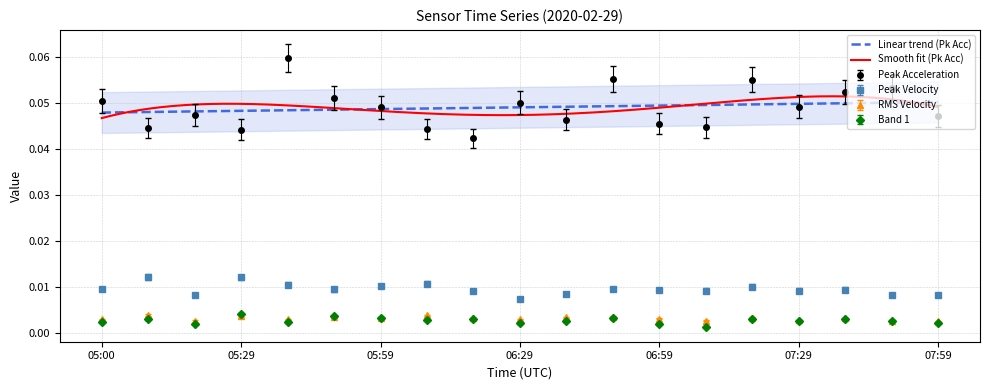

Reading left to right, extract all data points from this chart.

Peak Acceleration: 05:00=0.1	05:09=0.0	05:19=0.0	05:29=0.0	05:39=0.1	05:49=0.1	05:59=0.0	06:10=0.0	06:19=0.0	06:29=0.1	06:39=0.0	06:49=0.1	06:59=0.0	07:09=0.0	07:20=0.1	07:29=0.0	07:39=0.1	07:49=0.1	07:59=0.0
Peak Velocity: 05:00=0.0	05:09=0.0	05:19=0.0	05:29=0.0	05:39=0.0	05:49=0.0	05:59=0.0	06:10=0.0	06:19=0.0	06:29=0.0	06:39=0.0	06:49=0.0	06:59=0.0	07:09=0.0	07:20=0.0	07:29=0.0	07:39=0.0	07:49=0.0	07:59=0.0
RMS Velocity: 05:00=0.0	05:09=0.0	05:19=0.0	05:29=0.0	05:39=0.0	05:49=0.0	05:59=0.0	06:10=0.0	06:19=0.0	06:29=0.0	06:39=0.0	06:49=0.0	06:59=0.0	07:09=0.0	07:20=0.0	07:29=0.0	07:39=0.0	07:49=0.0	07:59=0.0
Band 1: 05:00=0.0	05:09=0.0	05:19=0.0	05:29=0.0	05:39=0.0	05:49=0.0	05:59=0.0	06:10=0.0	06:19=0.0	06:29=0.0	06:39=0.0	06:49=0.0	06:59=0.0	07:09=0.0	07:20=0.0	07:29=0.0	07:39=0.0	07:49=0.0	07:59=0.0